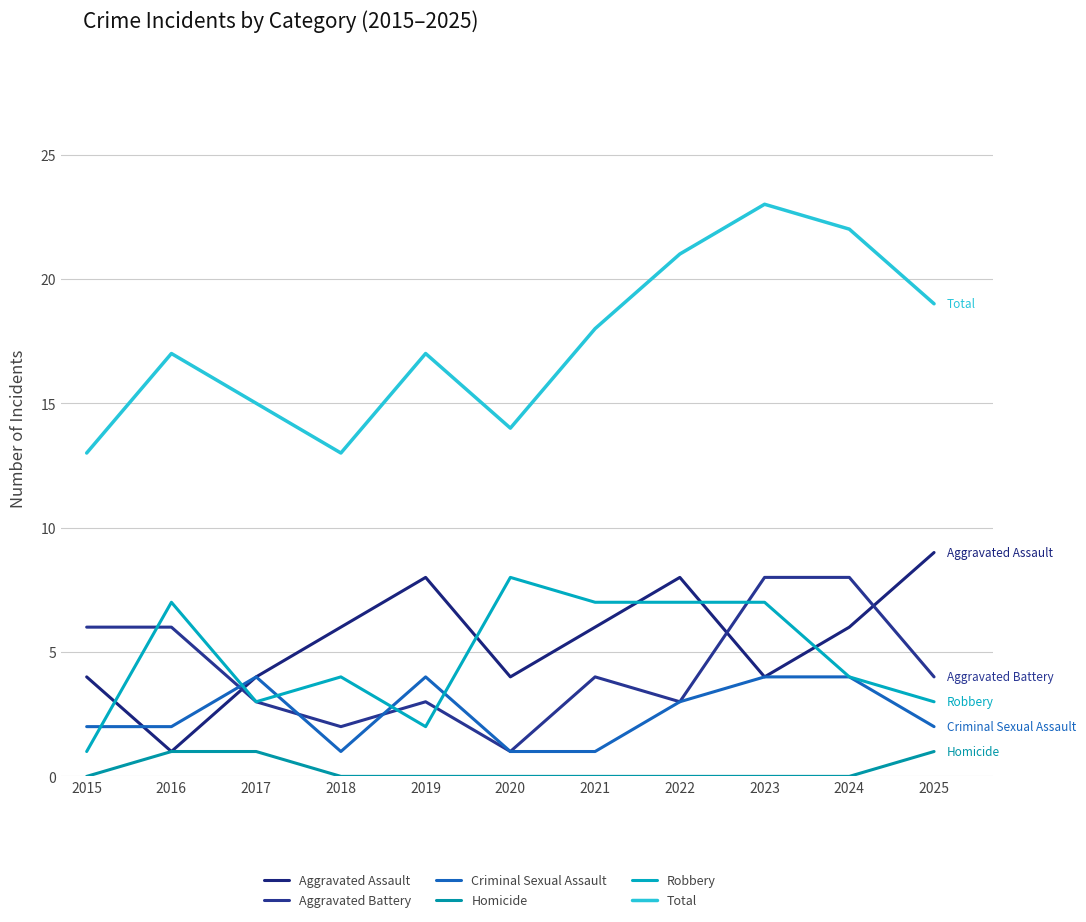

Is it true that Aggravated Battery equals 4 at 2021?

True